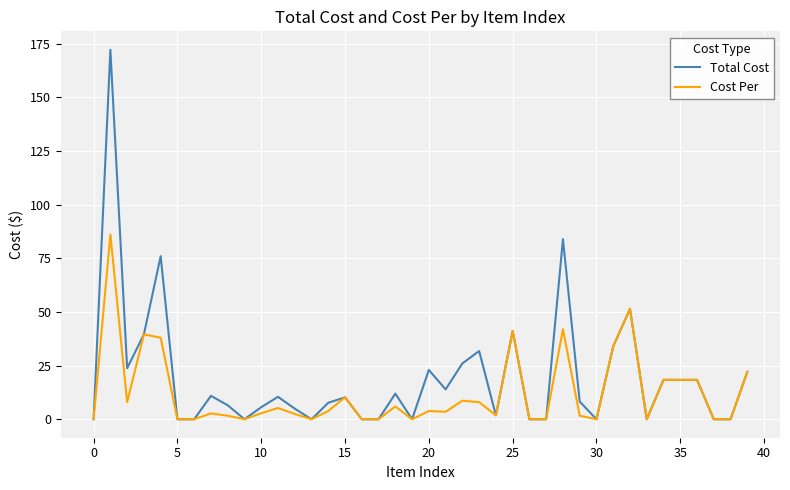

What is the maximum value for Total Cost?

172.2